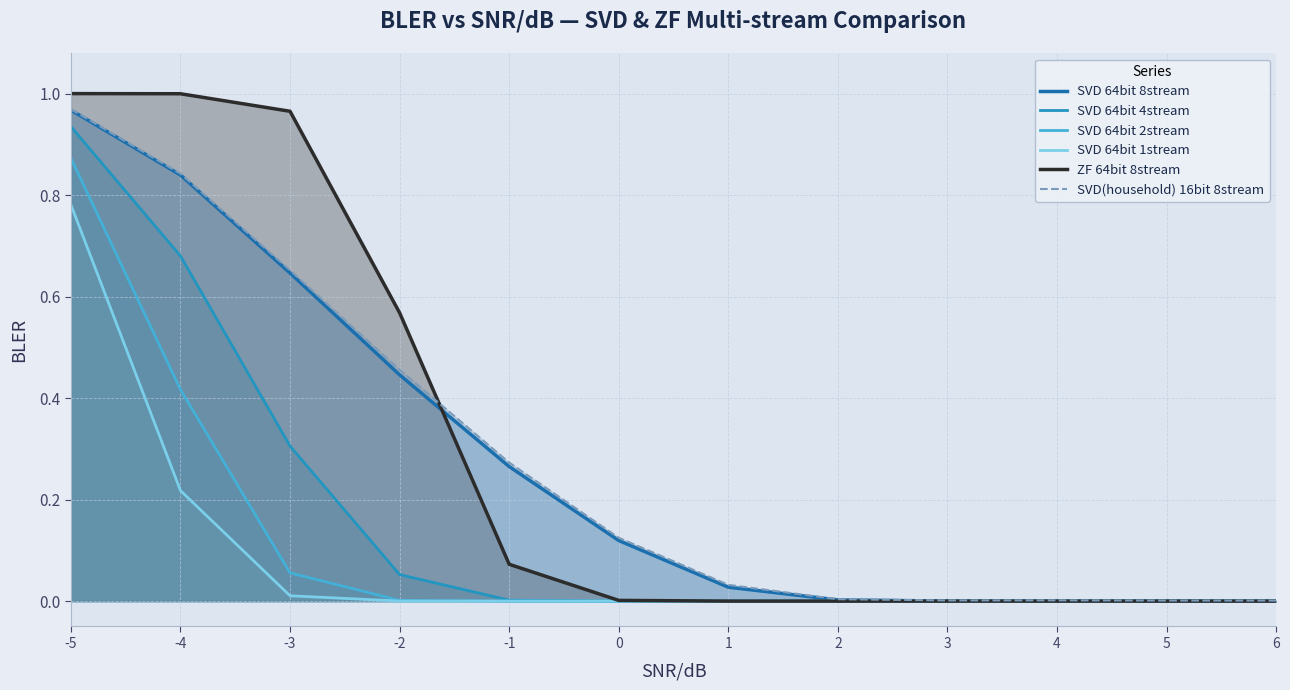

Reading left to right, extract all data points from this chart.

SVD 64bit 8stream: -5=1.0	-4=0.8	-3=0.6	-2=0.4	-1=0.3	0=0.1	1=0.0	2=0.0	3=0.0	4=0.0	5=0.0	6=0.0
SVD 64bit 4stream: -5=0.9	-4=0.7	-3=0.3	-2=0.1	-1=0.0	0=0.0	1=0.0	2=0.0	3=0.0	4=0.0	5=0.0	6=0.0
SVD 64bit 2stream: -5=0.9	-4=0.4	-3=0.1	-2=0.0	-1=0.0	0=0.0	1=0.0	2=0.0	3=0.0	4=0.0	5=0.0	6=0.0
SVD 64bit 1stream: -5=0.8	-4=0.2	-3=0.0	-2=0.0	-1=0.0	0=0.0	1=0.0	2=0.0	3=0.0	4=0.0	5=0.0	6=0.0
ZF 64bit 8stream: -5=1.0	-4=1.0	-3=1.0	-2=0.6	-1=0.1	0=0.0	1=0.0	2=0.0	3=0.0	4=0.0	5=0.0	6=0.0
SVD(household) 16bit 8stream: -5=1.0	-4=0.8	-3=0.7	-2=0.5	-1=0.3	0=0.1	1=0.0	2=0.0	3=0.0	4=0.0	5=0.0	6=0.0